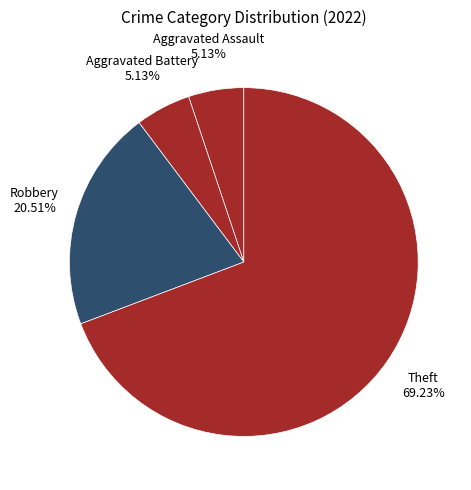

True or false: Aggravated Battery accounts for 5% of the total.

True